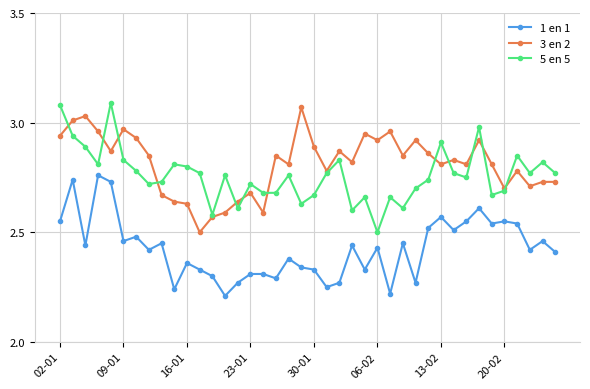

What are all the series names shown in the legend?

1 en 1, 3 en 2, 5 en 5